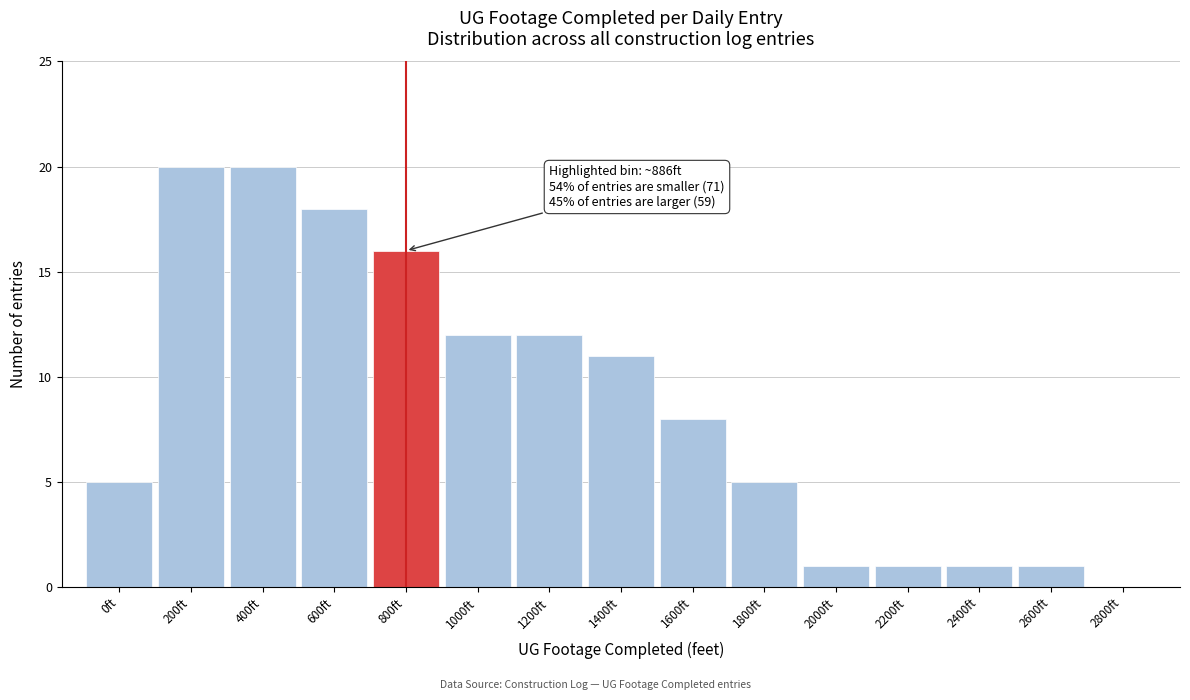

Reading left to right, extract all data points from this chart.

0ft=5	200ft=20	400ft=20	600ft=18	800ft=16	1000ft=12	1200ft=12	1400ft=11	1600ft=8	1800ft=5	2000ft=1	2200ft=1	2400ft=1	2600ft=1	2800ft=0